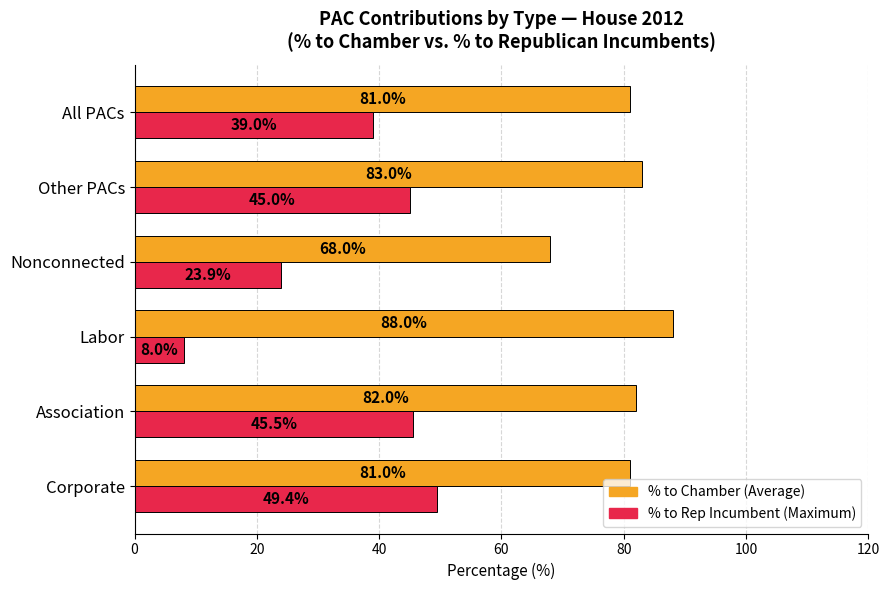

What is the greatest value displayed?

88.0